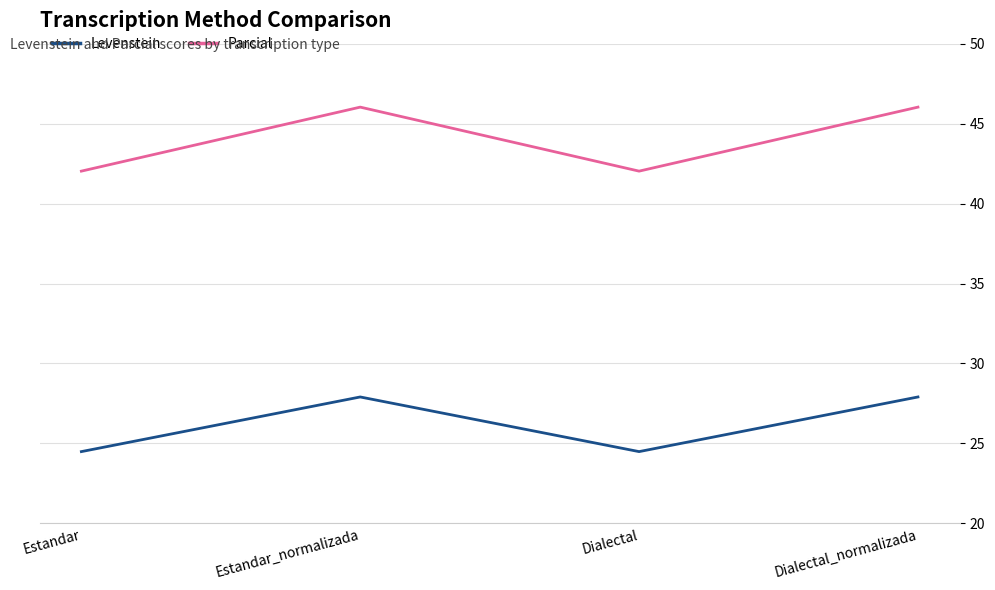

Which series changed the most between Estandar and Dialectal_normalizada?

Parcial